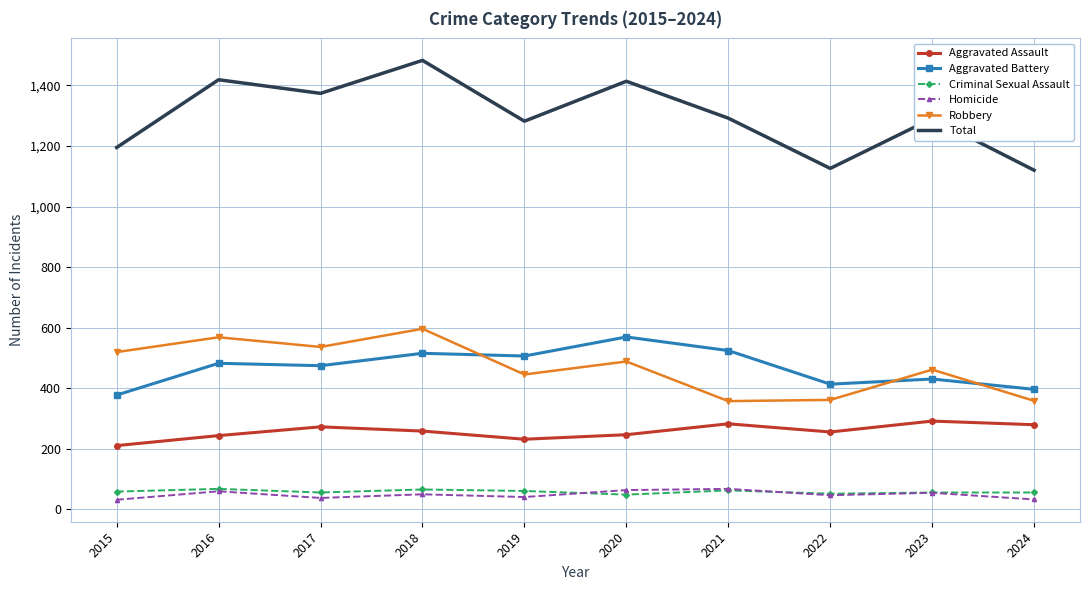

Count the number of data series in this chart.

6